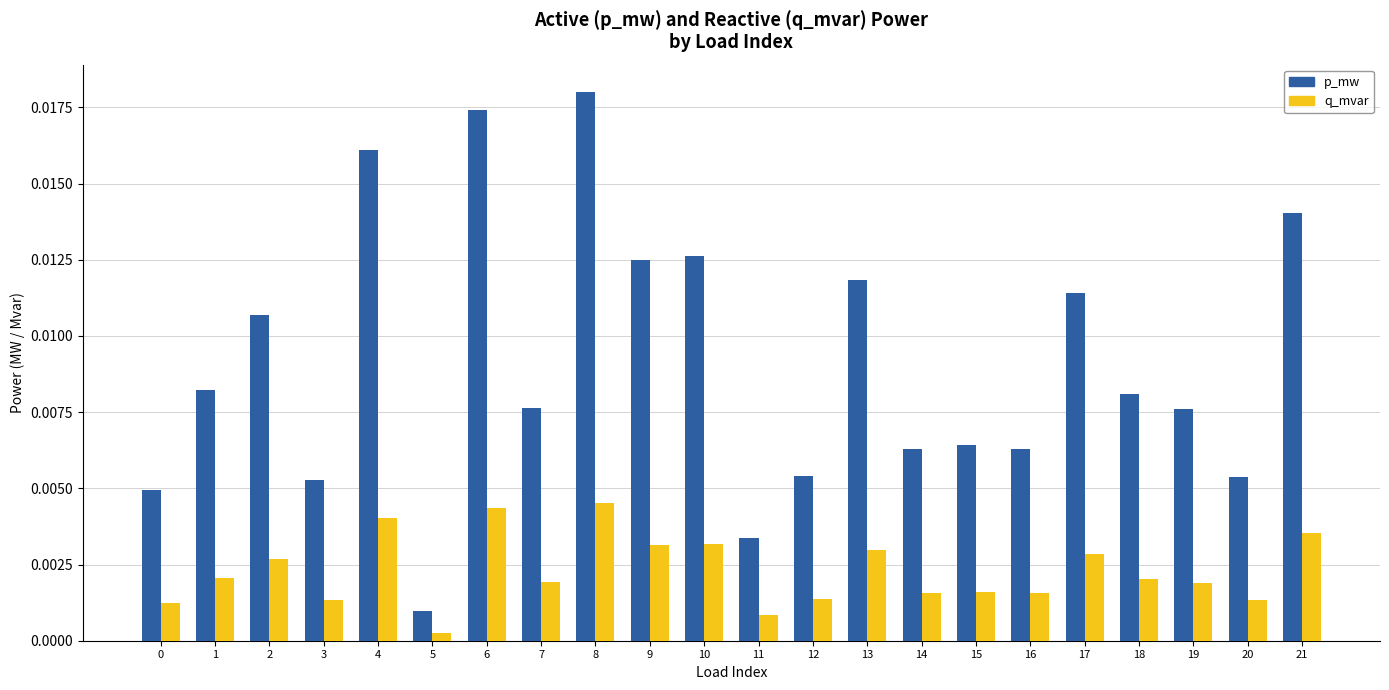

Does the chart contain any negative values?

No